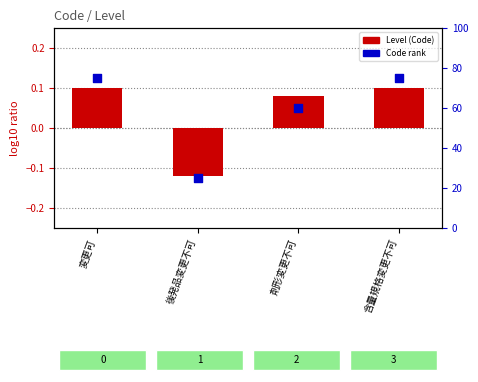

Which series has the widest spread of Y values?

Code rank